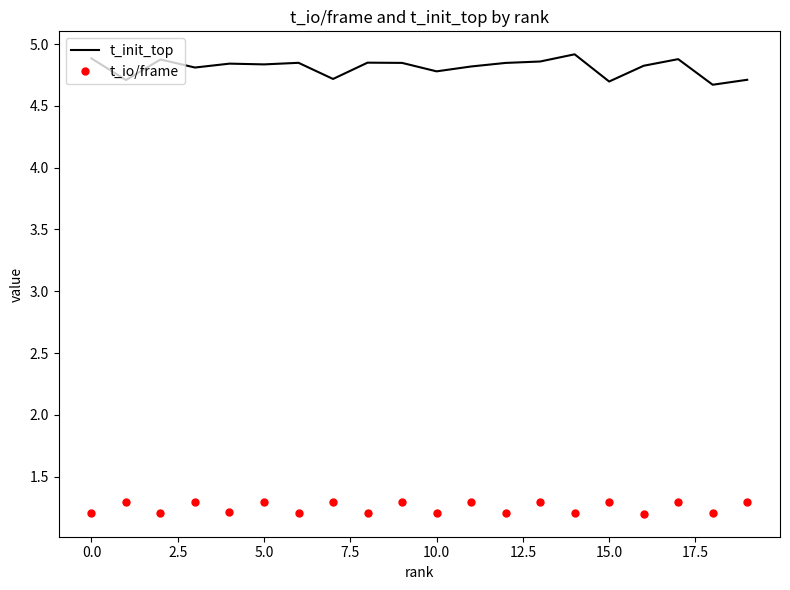

How many distinct data groups are displayed?

2